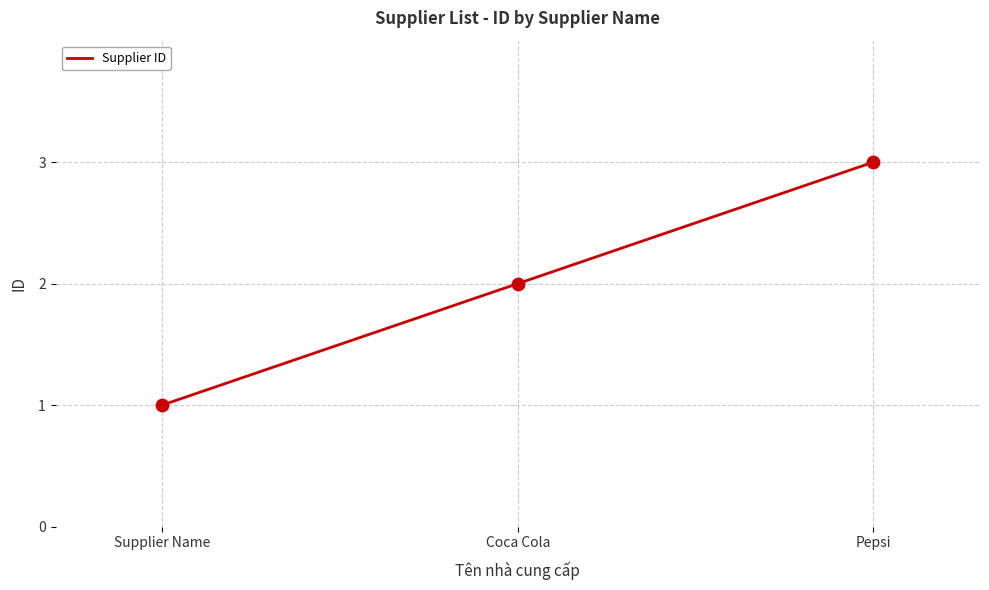

Between Pepsi and Supplier Name, which is larger?

Pepsi